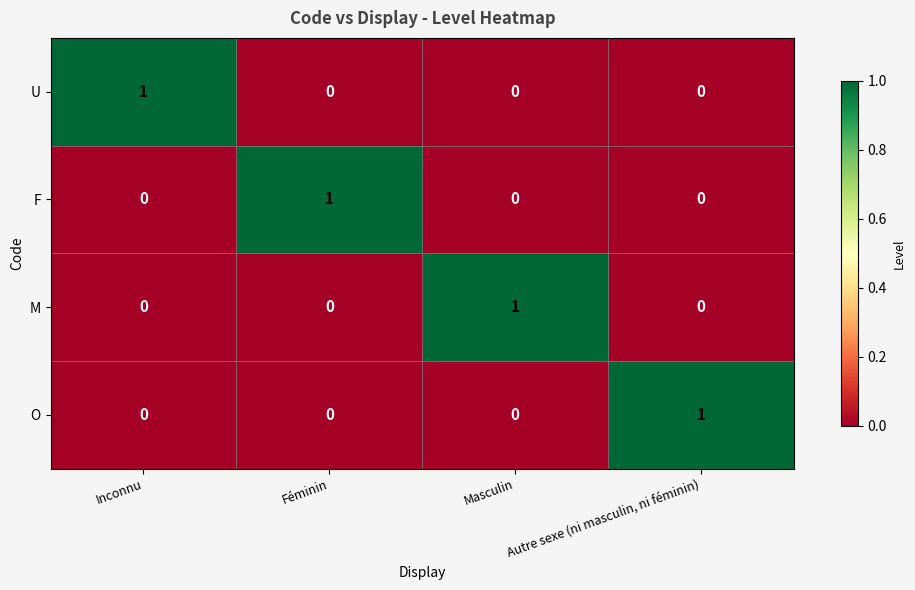

At how many categories does at least one series exceed 0?

4